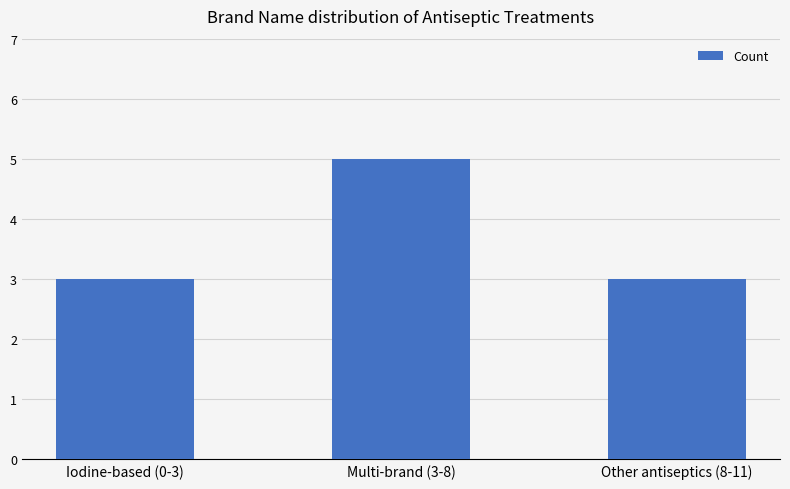

What is the difference between the maximum and minimum values?

2